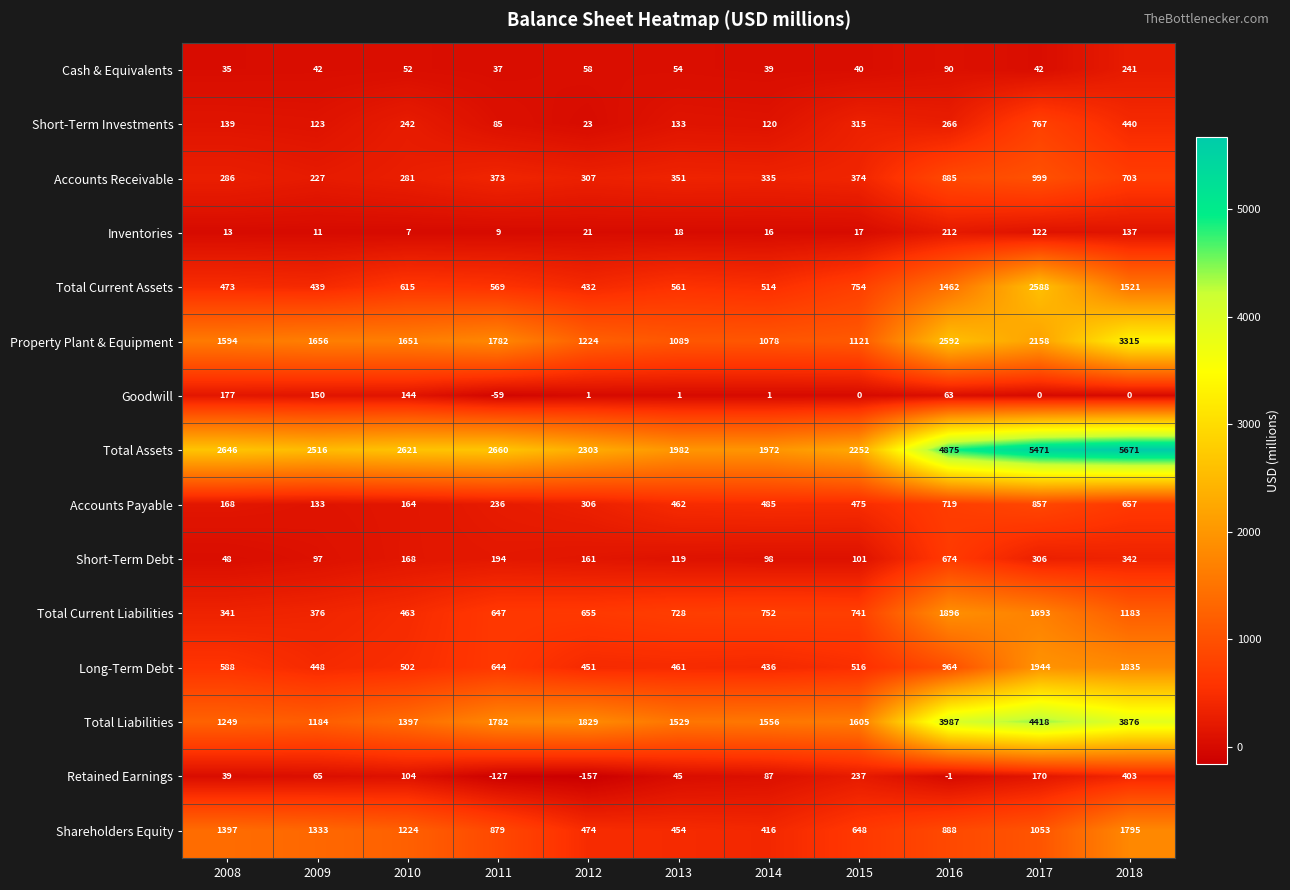

Which series has the largest total across all categories?

Total Assets